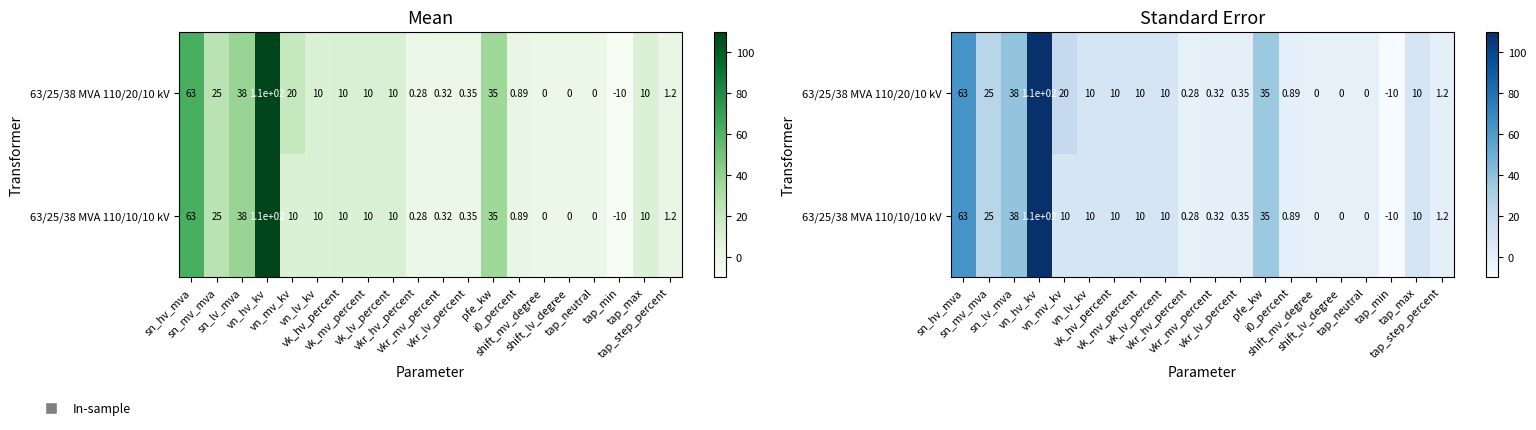

Rank the series by their average value, from highest to lowest.

63/25/38 MVA 110/20/10 kV, 63/25/38 MVA 110/10/10 kV